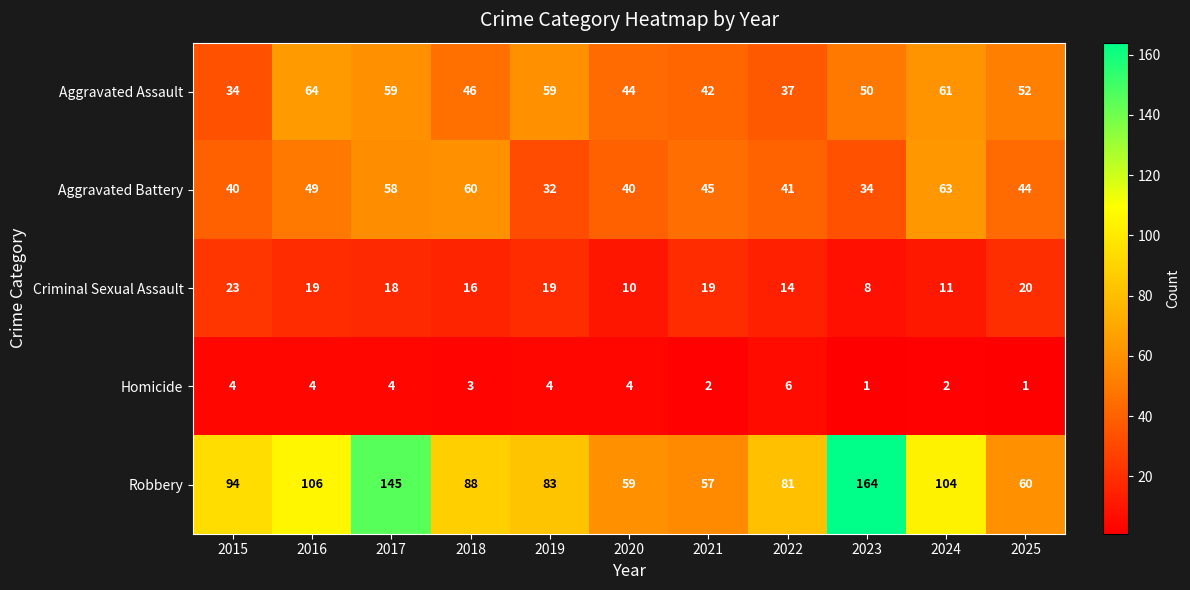

What is the sum of all Criminal Sexual Assault values?

177